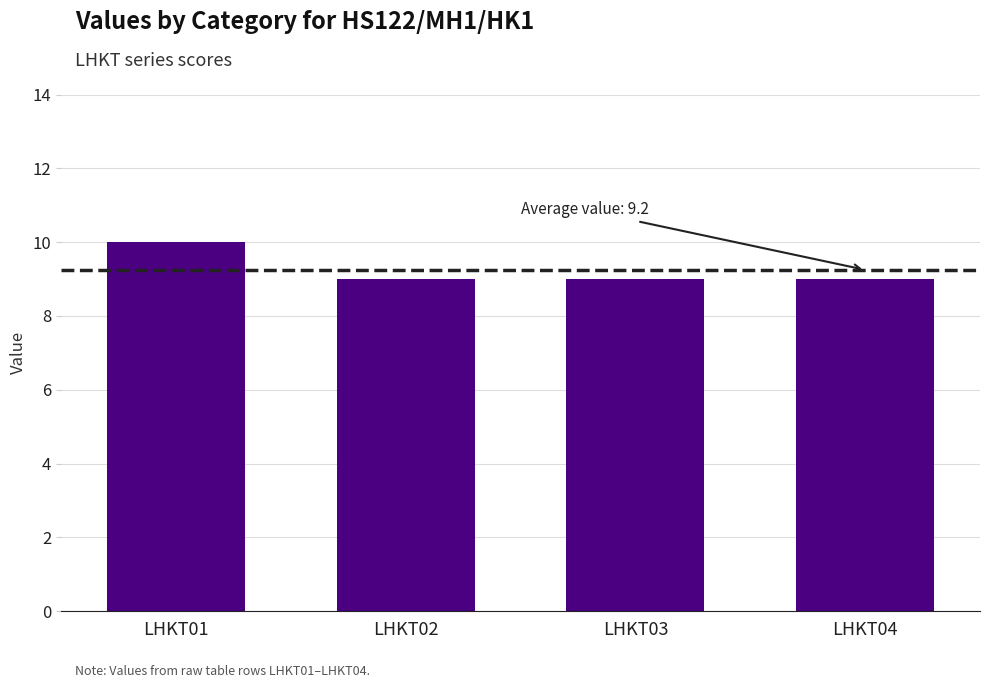

What is the smallest value displayed?

9